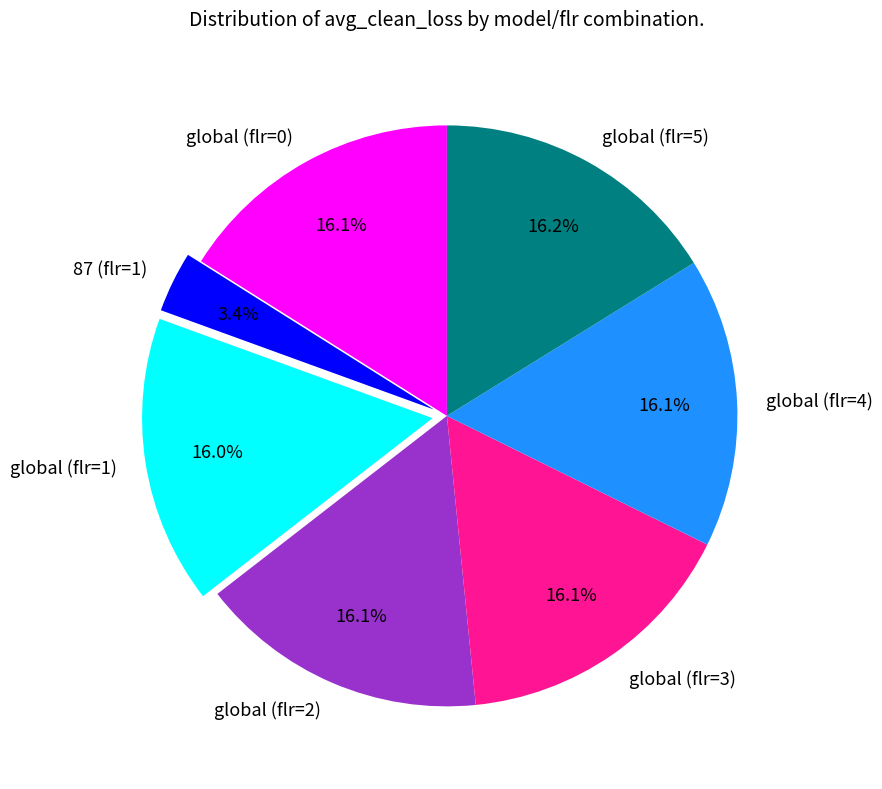

Is there a majority slice in this chart?

No